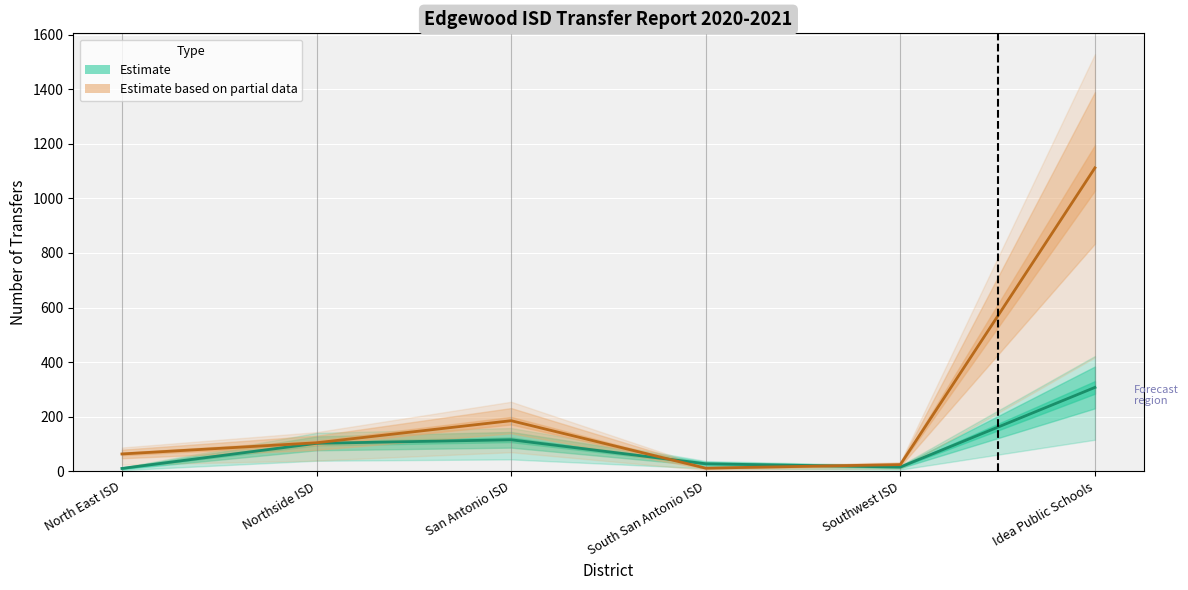

Which series has the largest range (max minus min)?

Transfers Out (Estimate based on partial data)